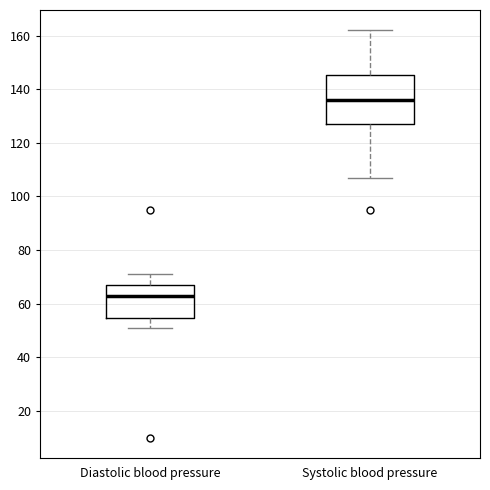

Which box is the tallest, from its lower edge to its upper edge?

Systolic blood pressure